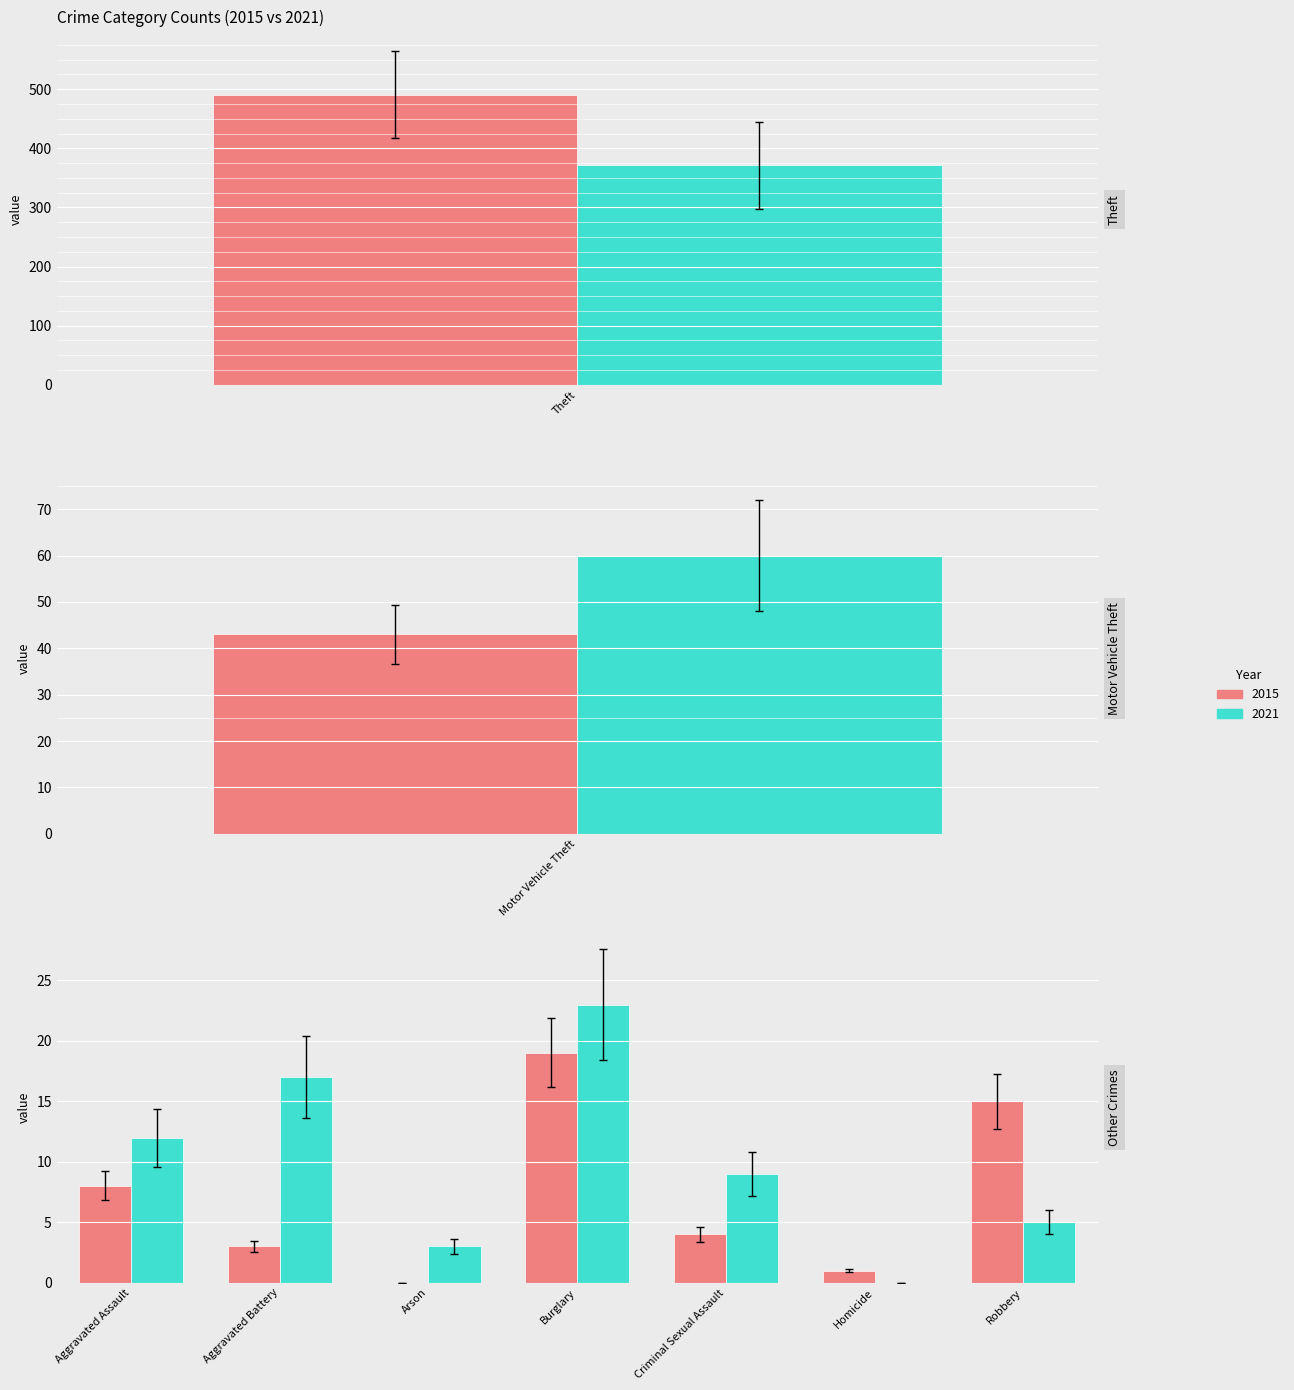

What is the label of the 6th bar from the left?

Homicide